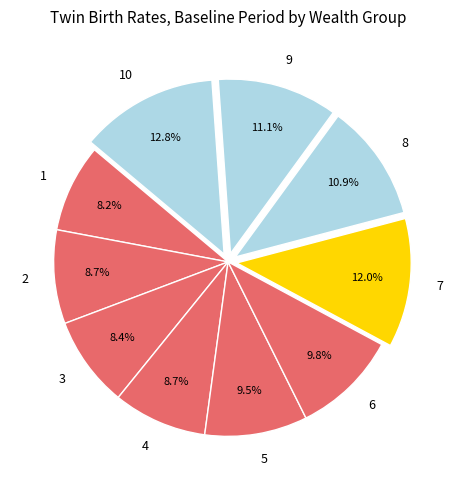

Count the number of slices in the pie.

10